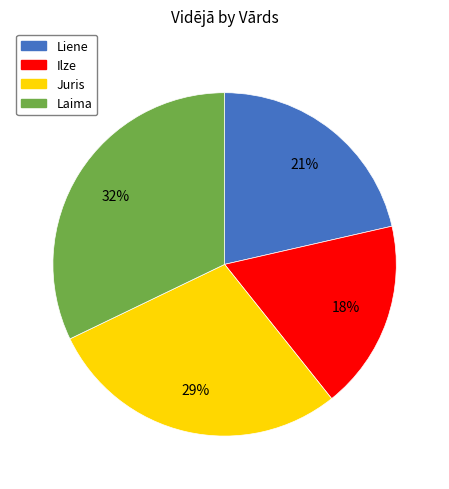

Does any single category account for the majority?

No